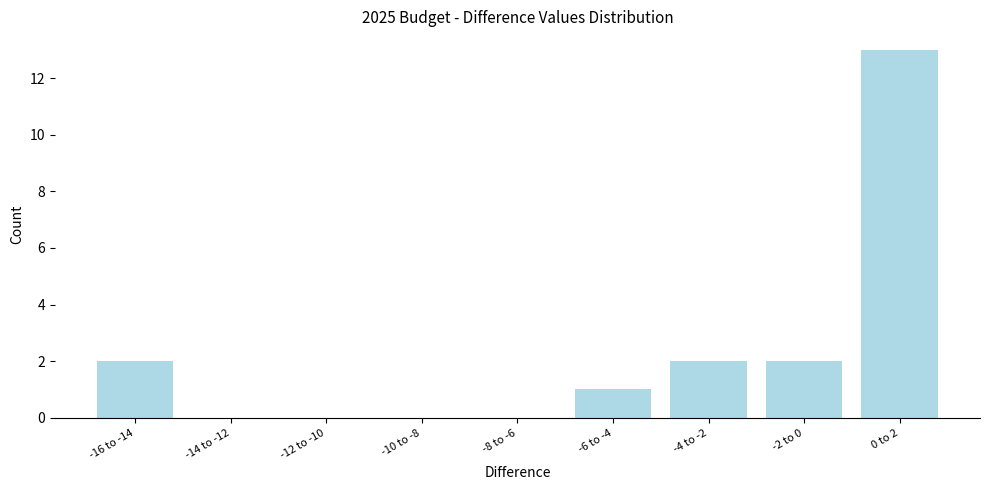

Reading left to right, transcribe all the data shown in this chart.

-16 to -14=2	-14 to -12=0	-12 to -10=0	-10 to -8=0	-8 to -6=0	-6 to -4=1	-4 to -2=2	-2 to 0=2	0 to 2=13